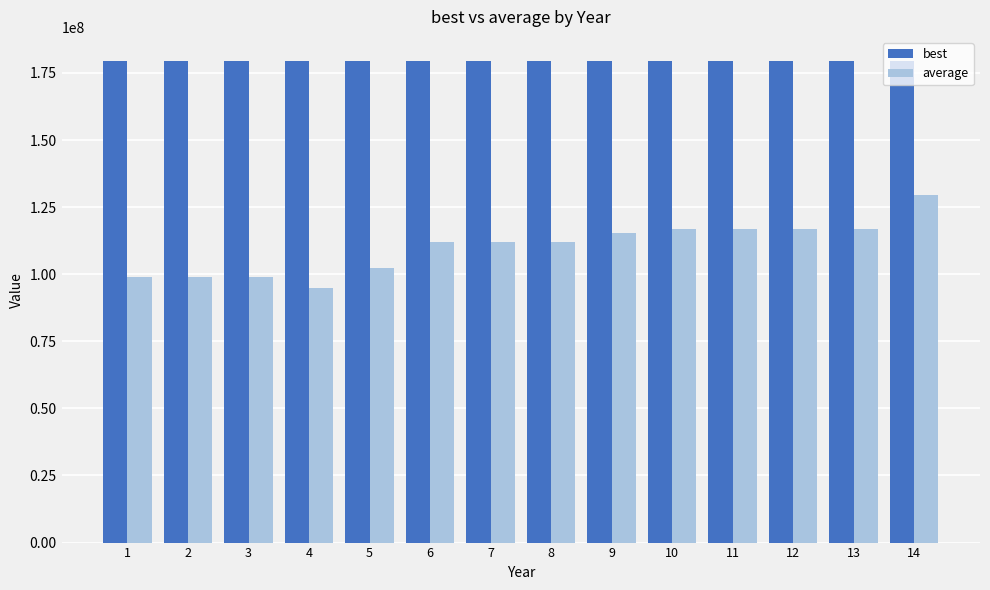

What value does the average series have at 9?

115437861